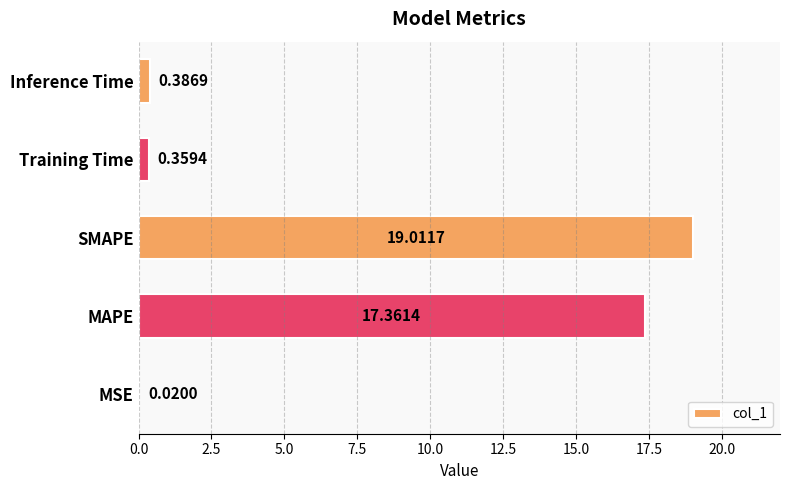

At which category does the chart reach its peak across all series?

SMAPE